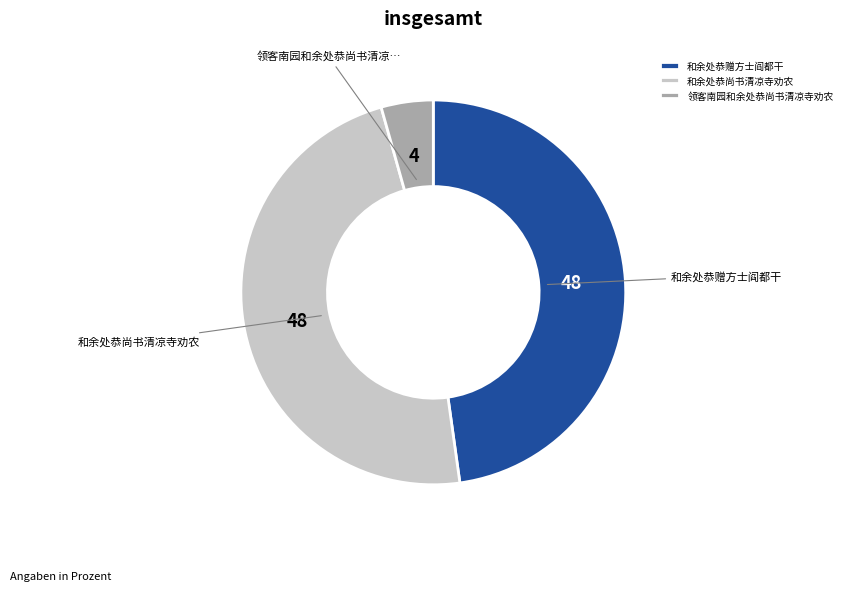

The 和余处恭尚书清凉寺劝农 slice represents 60% of the pie. True or false?

False